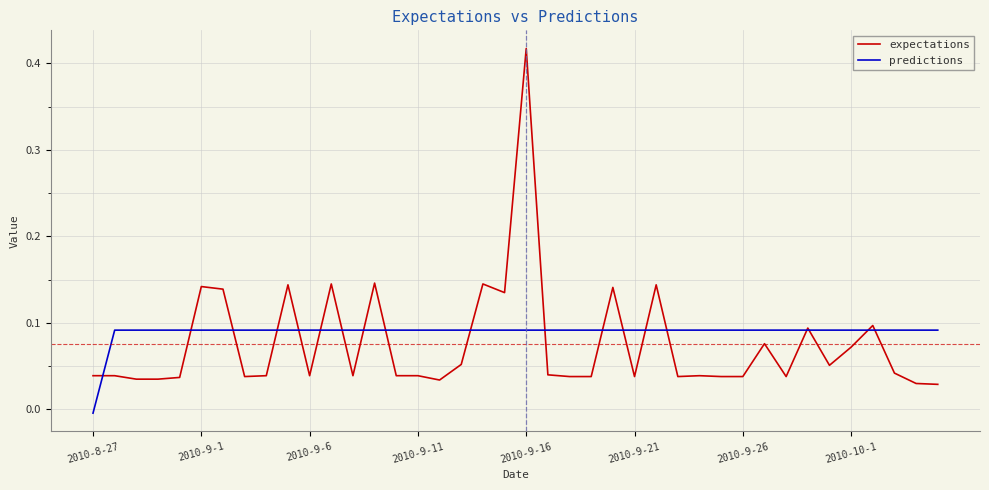

How many lines are shown in the chart?

2